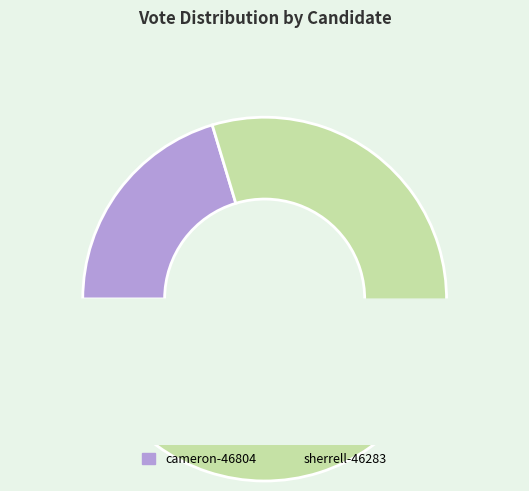

Which slice represents more than half of the pie?

sherrell-46283